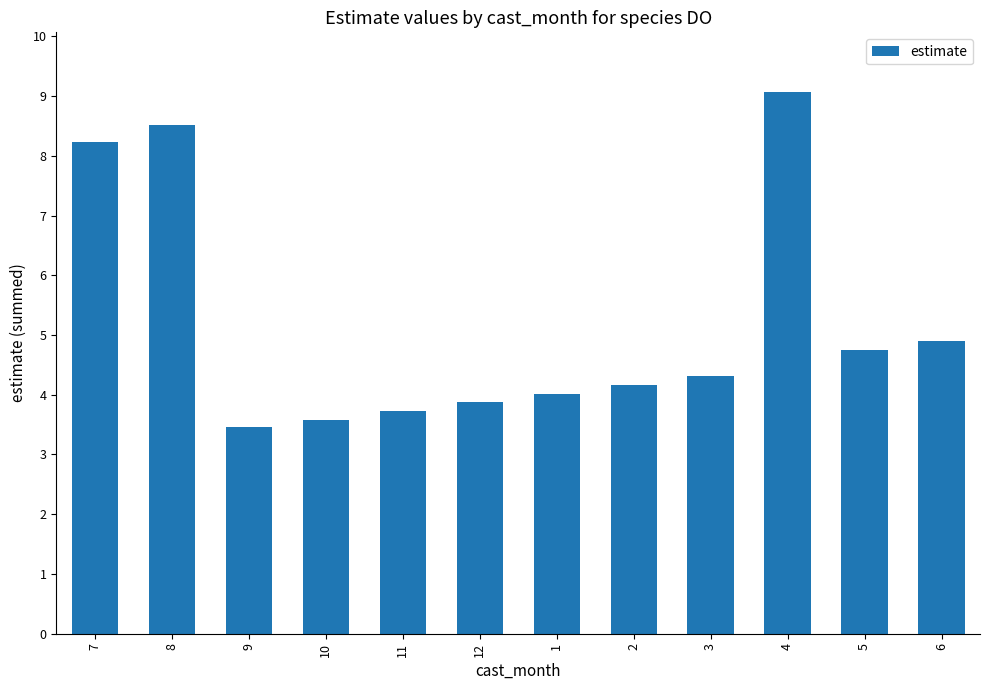

What is the difference between the second highest and minimum values?

5.1